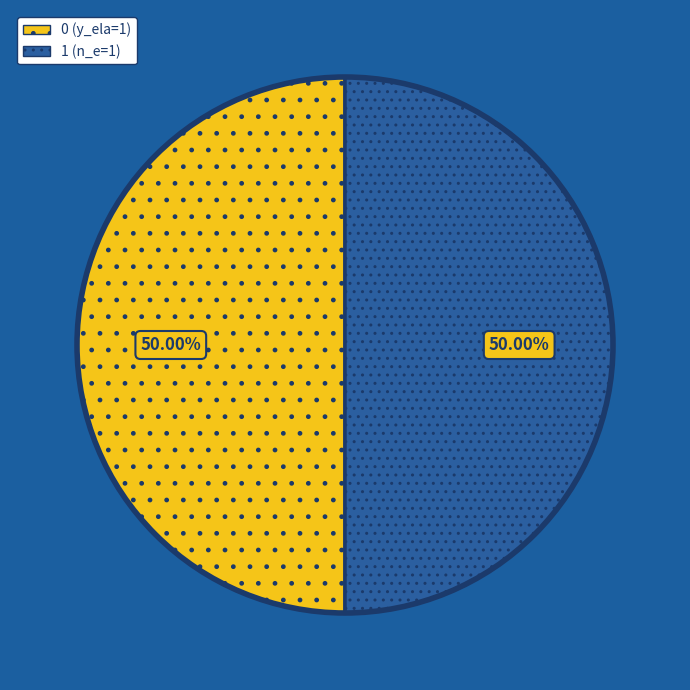

What is the ratio of the value at 0 (y_ela=1) to the value at 1 (n_e=1)?

1.0